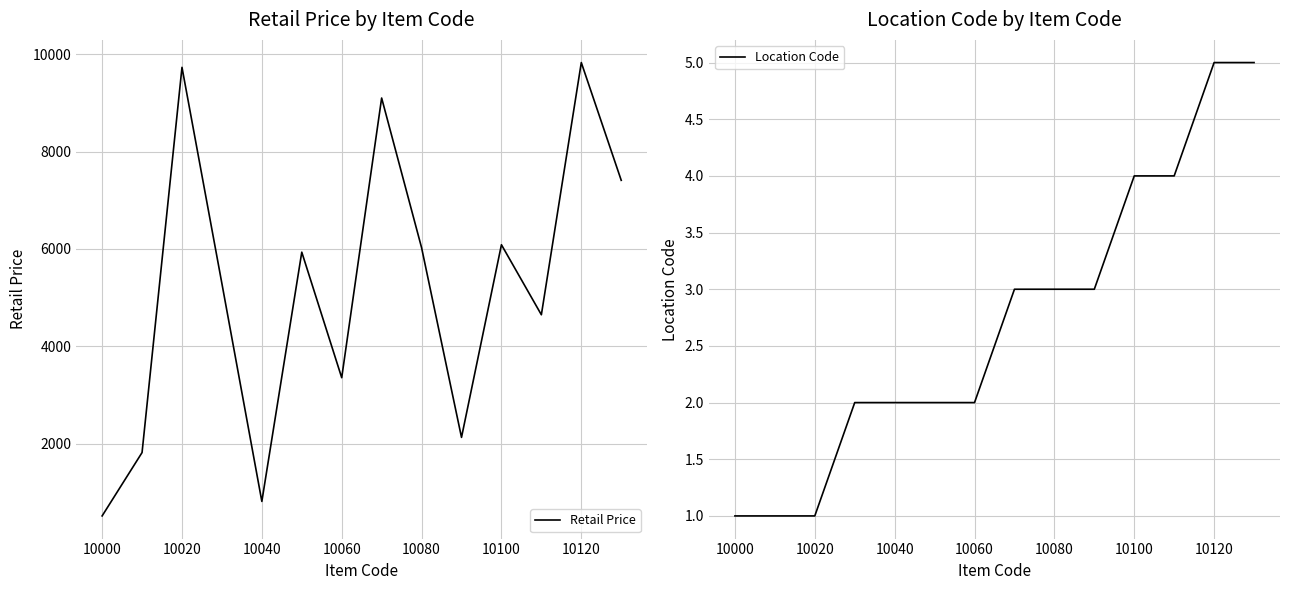

True or false: Retail Price has a value of 10169.3 at 10080.

False